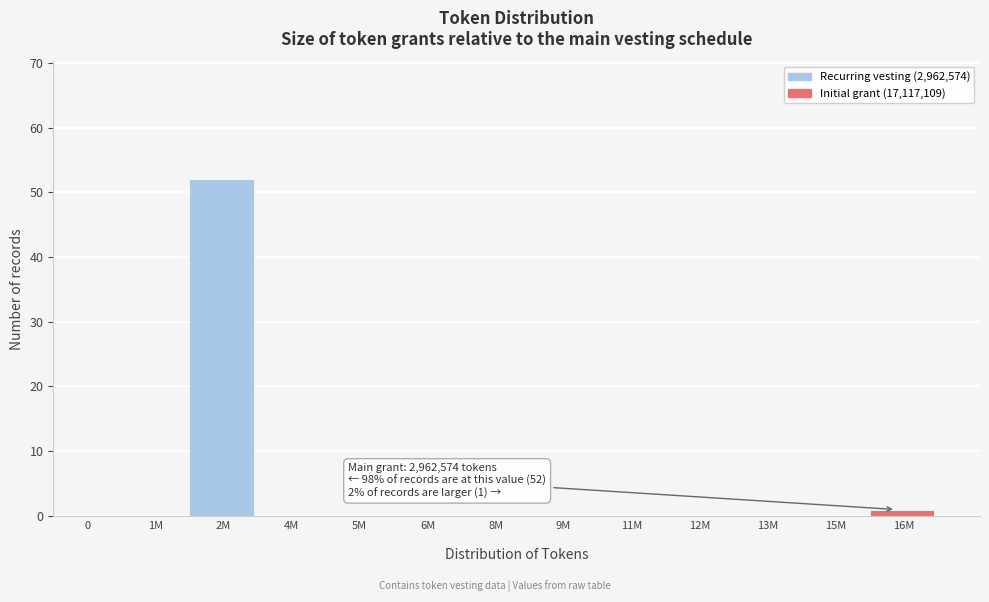

What is the greatest value displayed?

52